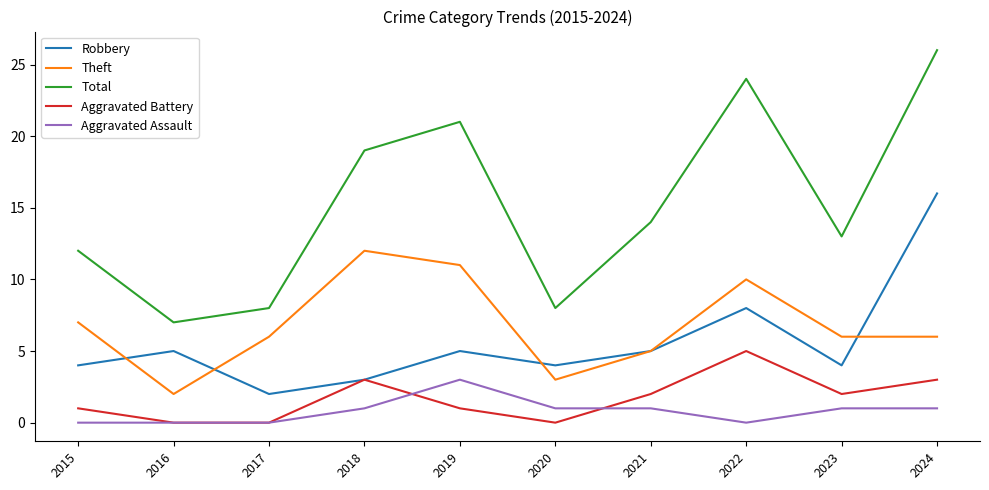

Which series has the largest range (max minus min)?

Total